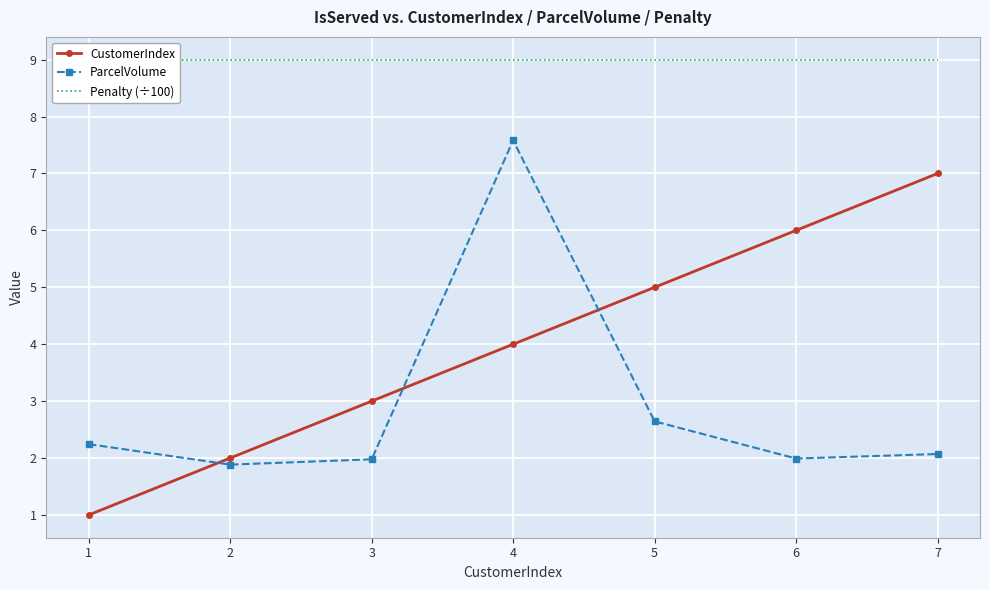

True or false: ParcelVolume and Penalty (÷100) intersect in this chart.

False